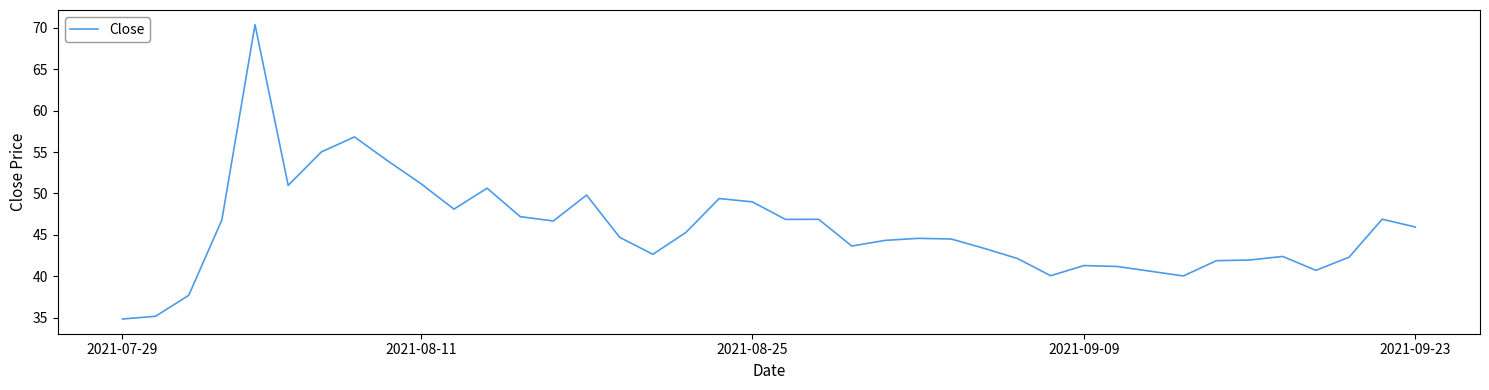

What is the difference between the maximum and minimum values?

35.6